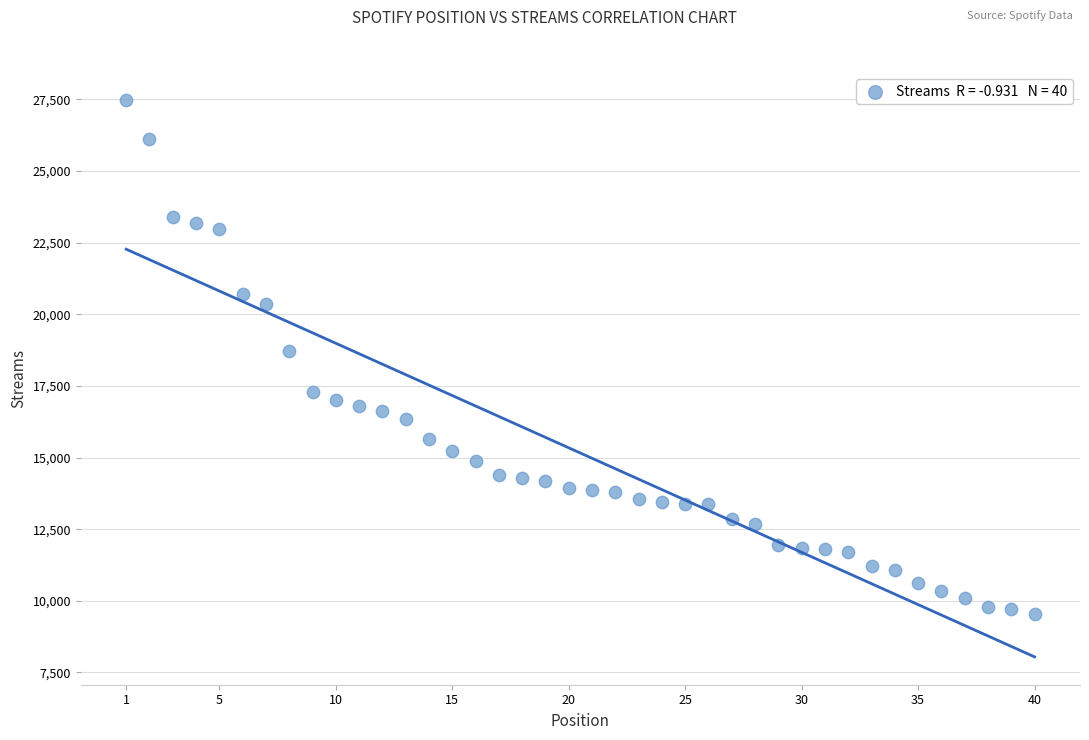

What is the range of Y values (max minus min)?

17948